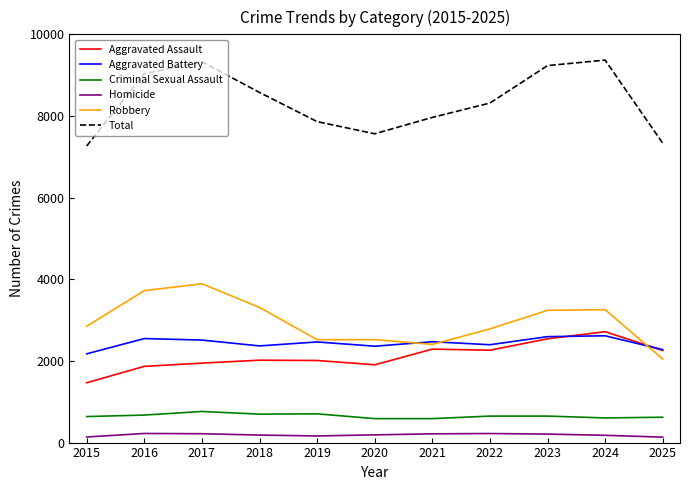

At which label does Criminal Sexual Assault first exceed 649?

2016